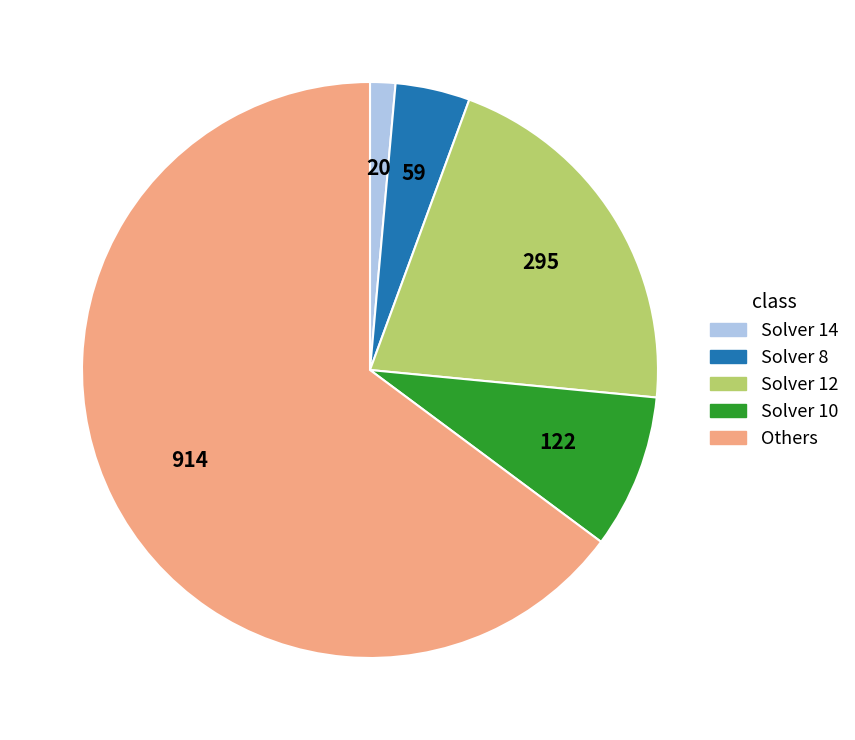

Is there any slice that represents more than half of the pie?

Yes